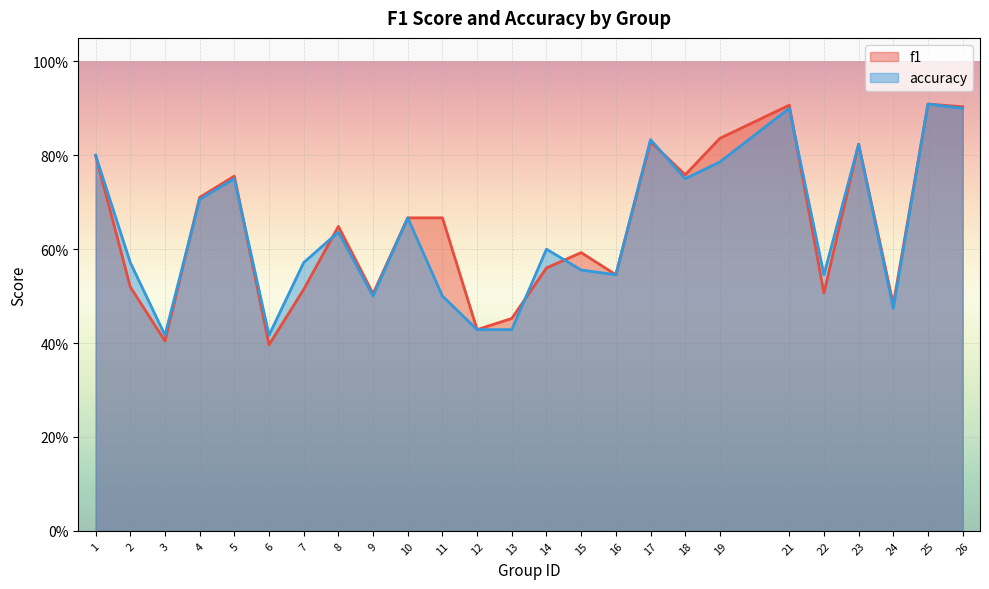

Which has a higher value, 9 or 25?

25